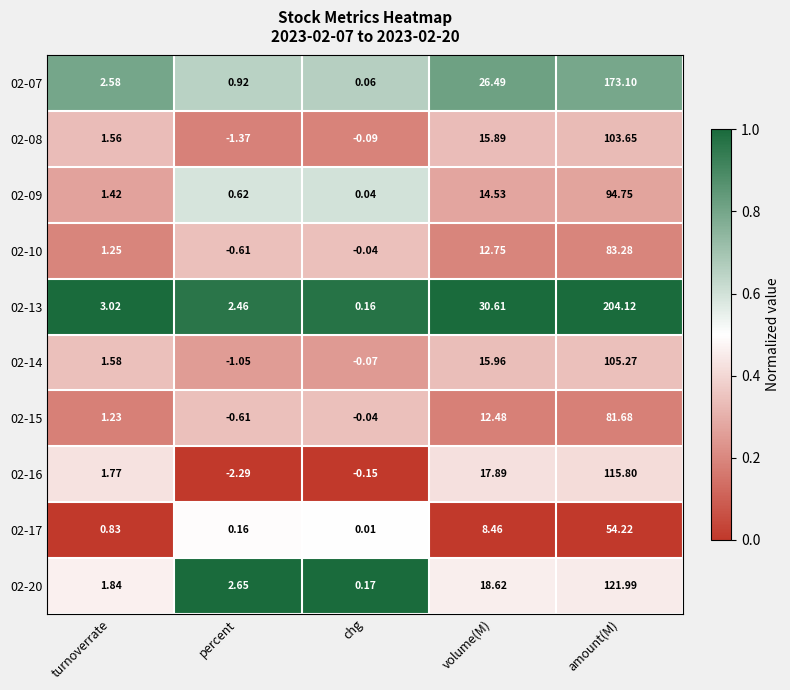

Which category has the highest value across all series?

amount(M)